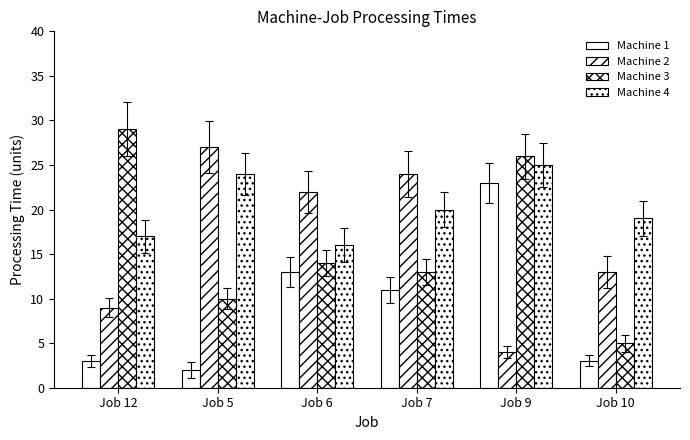

Reading right to left, list all the values displayed in this chart.

Machine 1: 3	23	11	13	2	3
Machine 2: 13	4	24	22	27	9
Machine 3: 5	26	13	14	10	29
Machine 4: 19	25	20	16	24	17